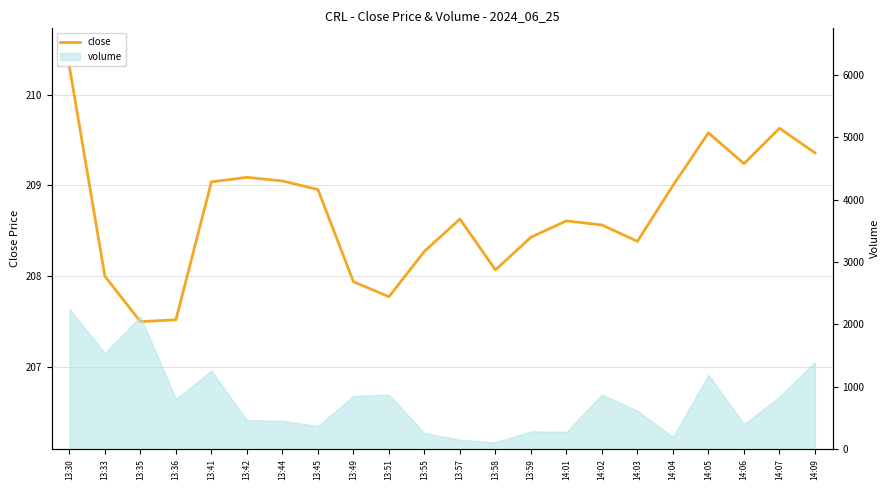

What position from the left is 14:06?

20